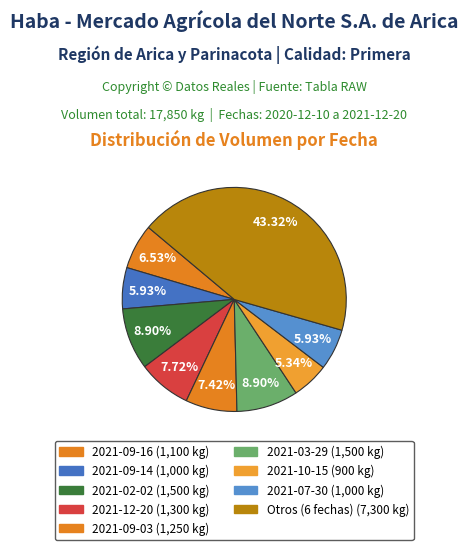

How many segments does this pie chart have?

9